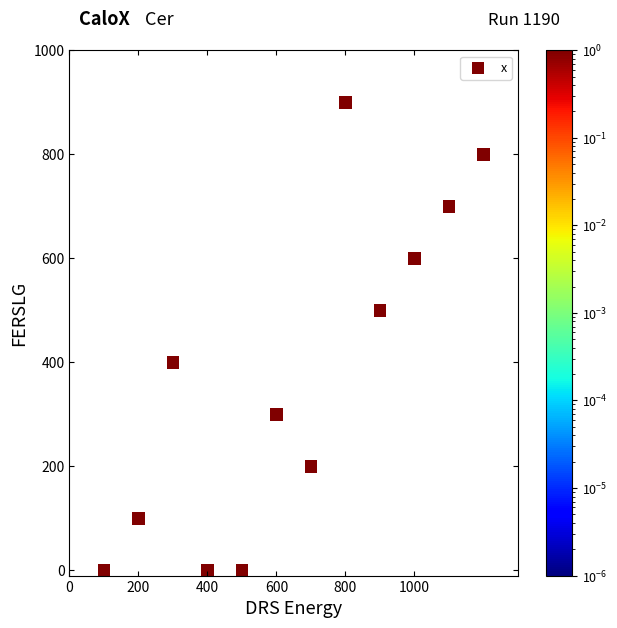

What is the range of Y values (max minus min)?

900